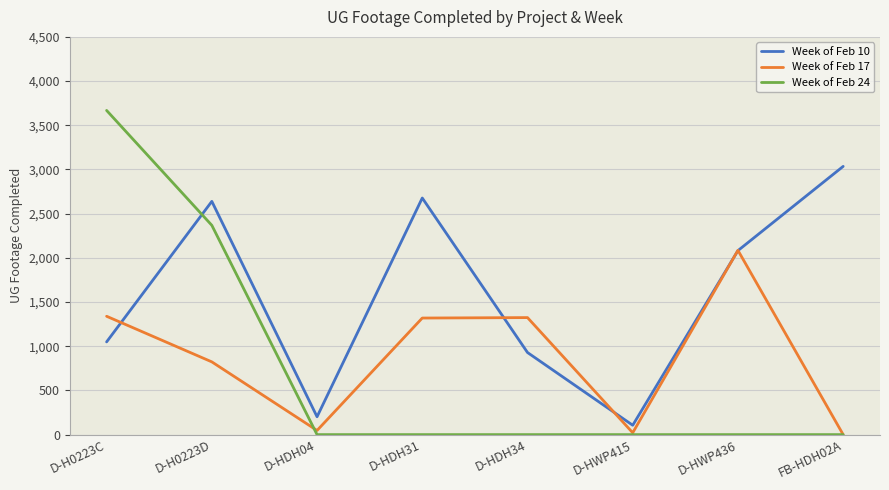

What is the difference between the second highest and minimum values in the Week of Feb 10 series?

2571